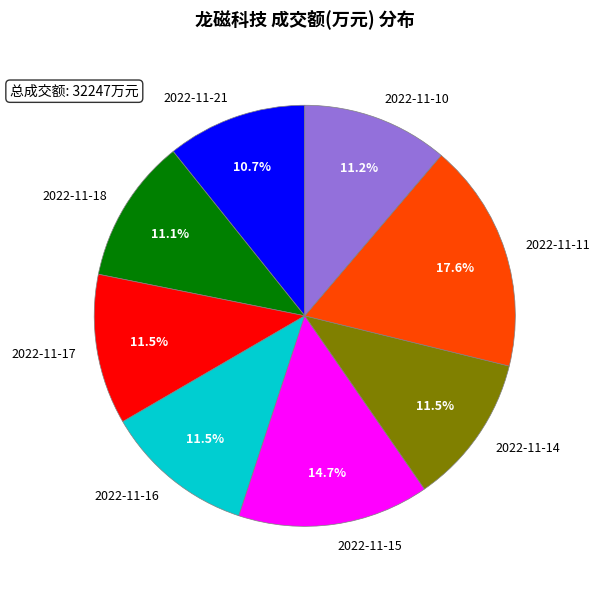

To the nearest percent, what is the combined percentage of 2022-11-17 and 2022-11-15?

26%